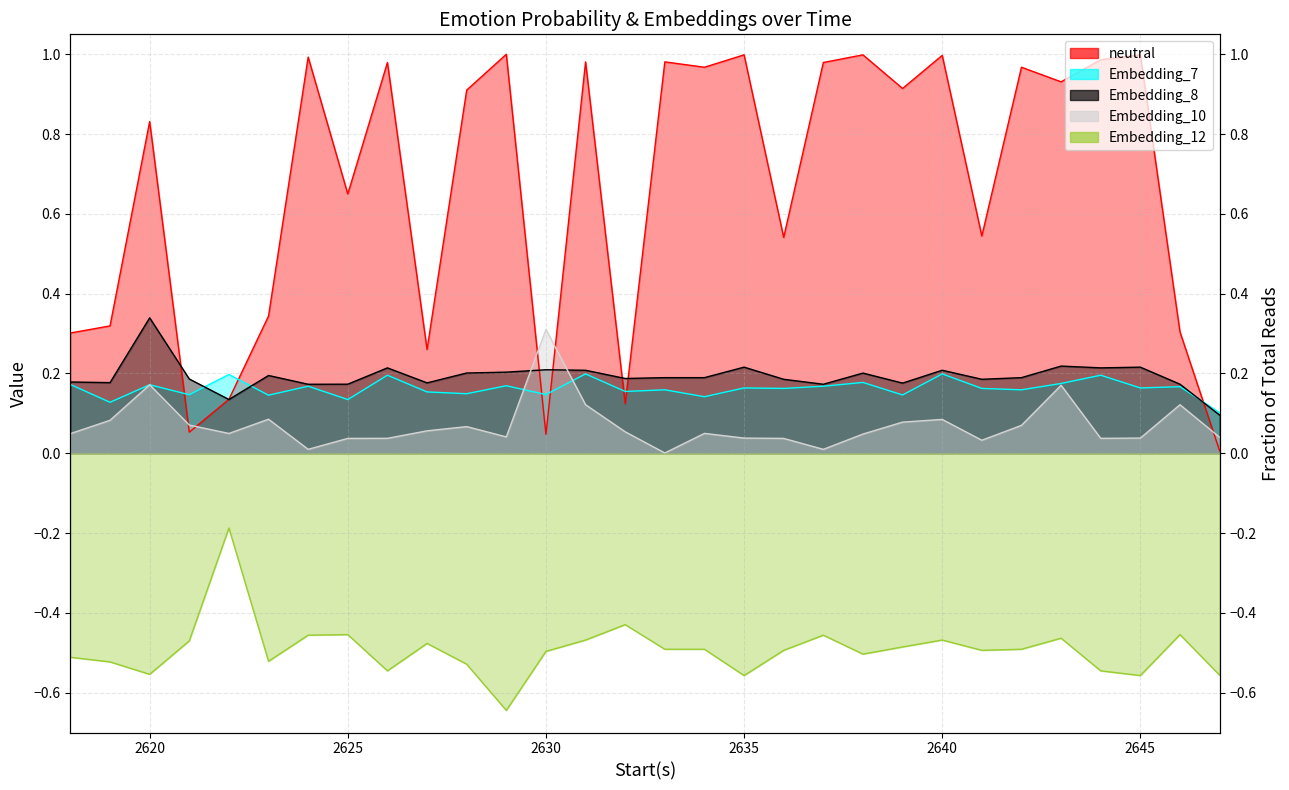

What is the value of the Embedding_7 point at the 17th from the left?

0.1